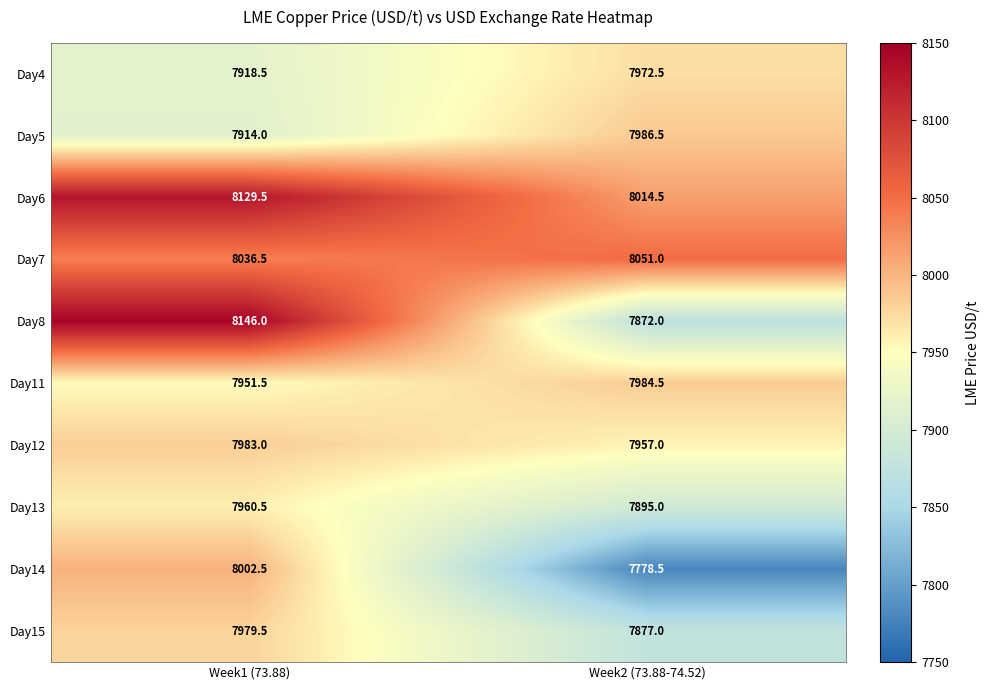

Which series has the largest range (max minus min)?

Day8